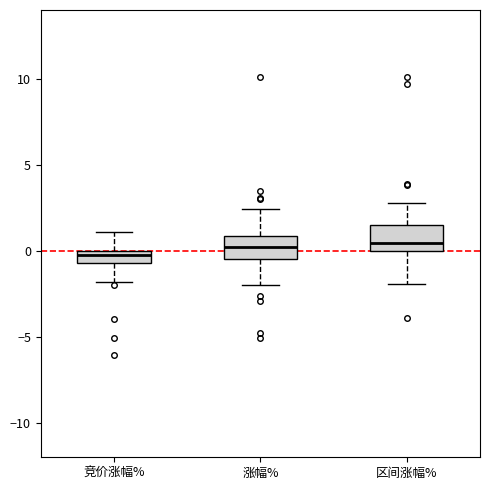

Where does the upper whisker of the box for 区间涨幅% end on the y-axis? The values are not printed on the chart, so give them approximately, as read against the axis.

3.0